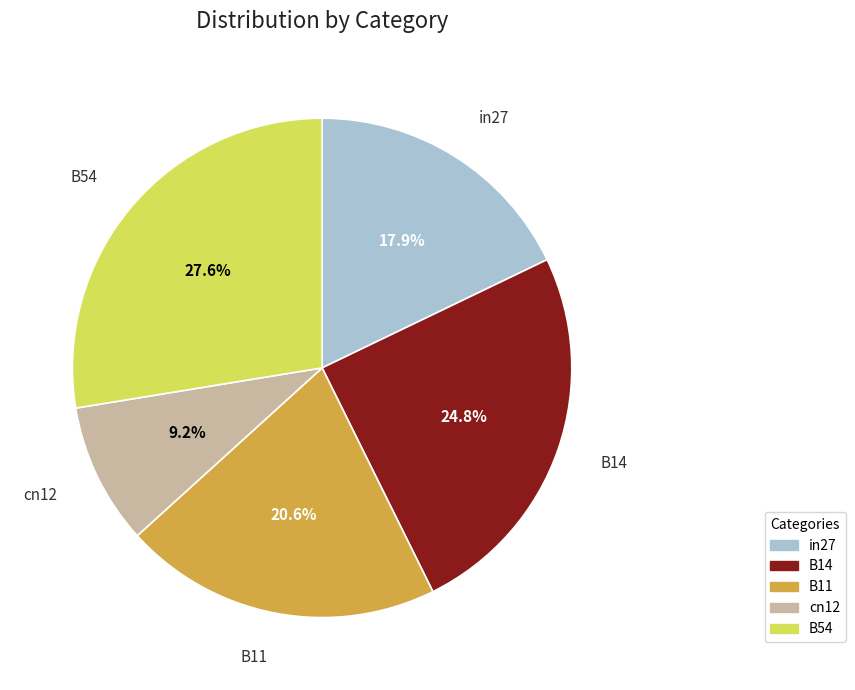

How many slices are in this pie chart?

5